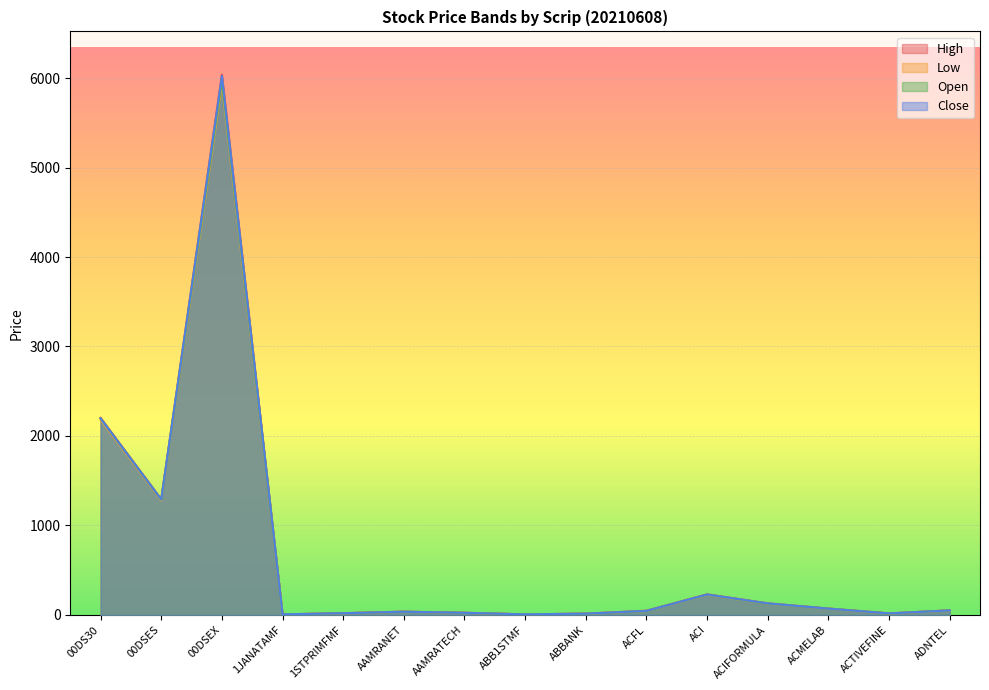

What is the approximate value of Close at 1JANATAMF?

6.4